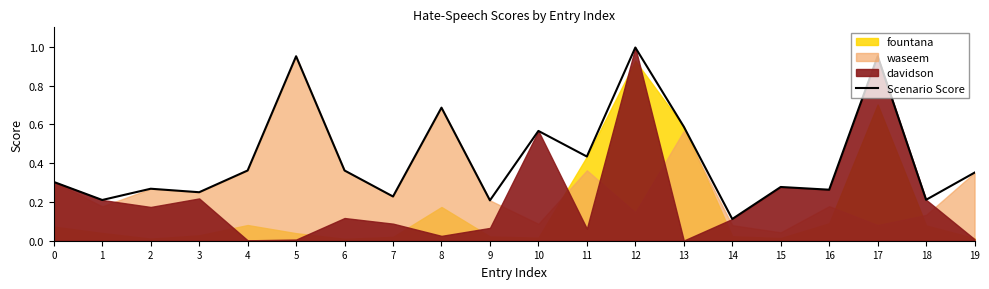

Does the chart have visible grid lines?

No